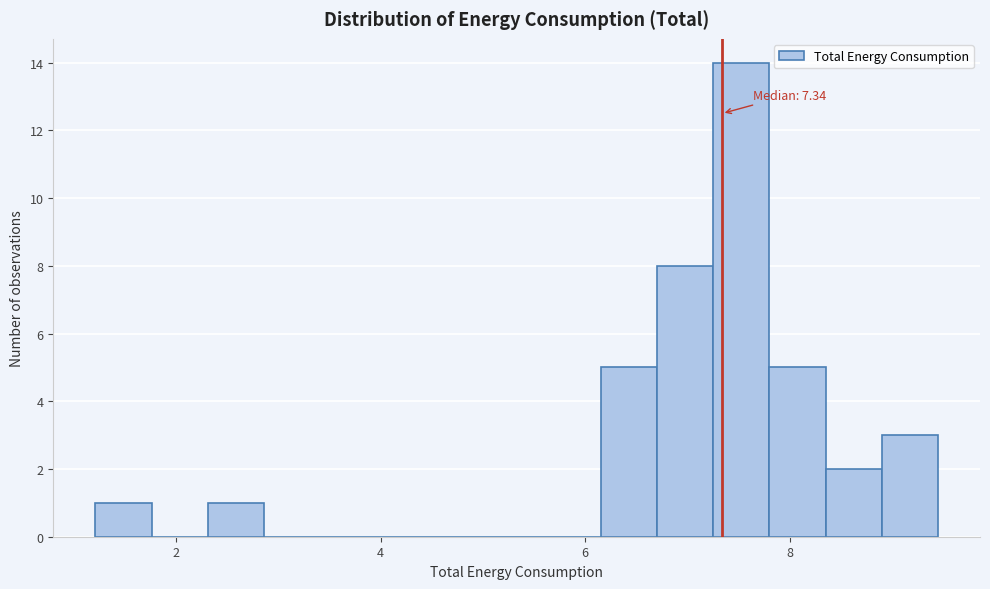

Read against the x-axis, roughly where is the centre of the tallest bar?

7.6